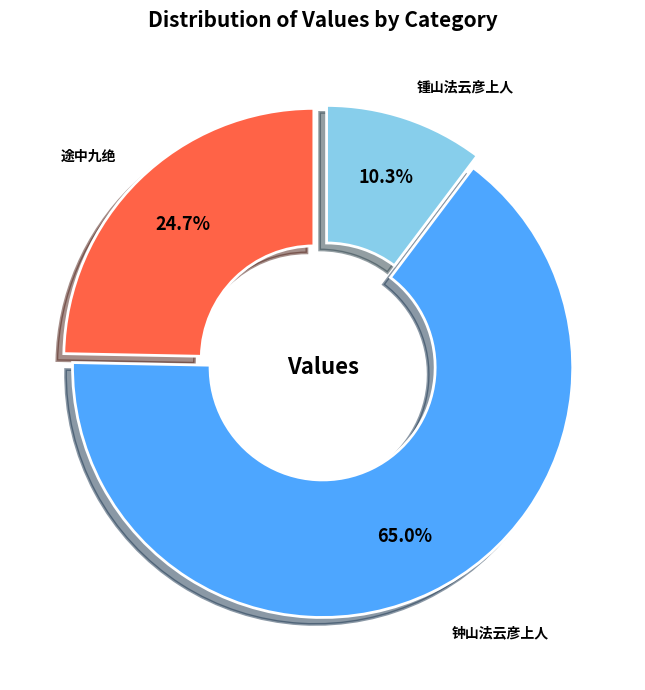

What is the total percentage of 锺山法云彦上人 and 途中九绝?

35.0%